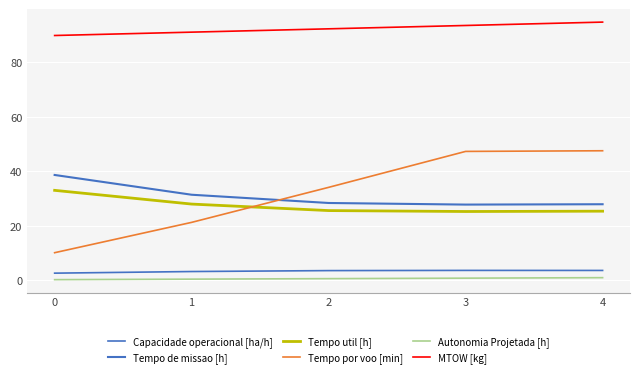

The value of MTOW [kg] at 4 is 166.9. True or false?

False